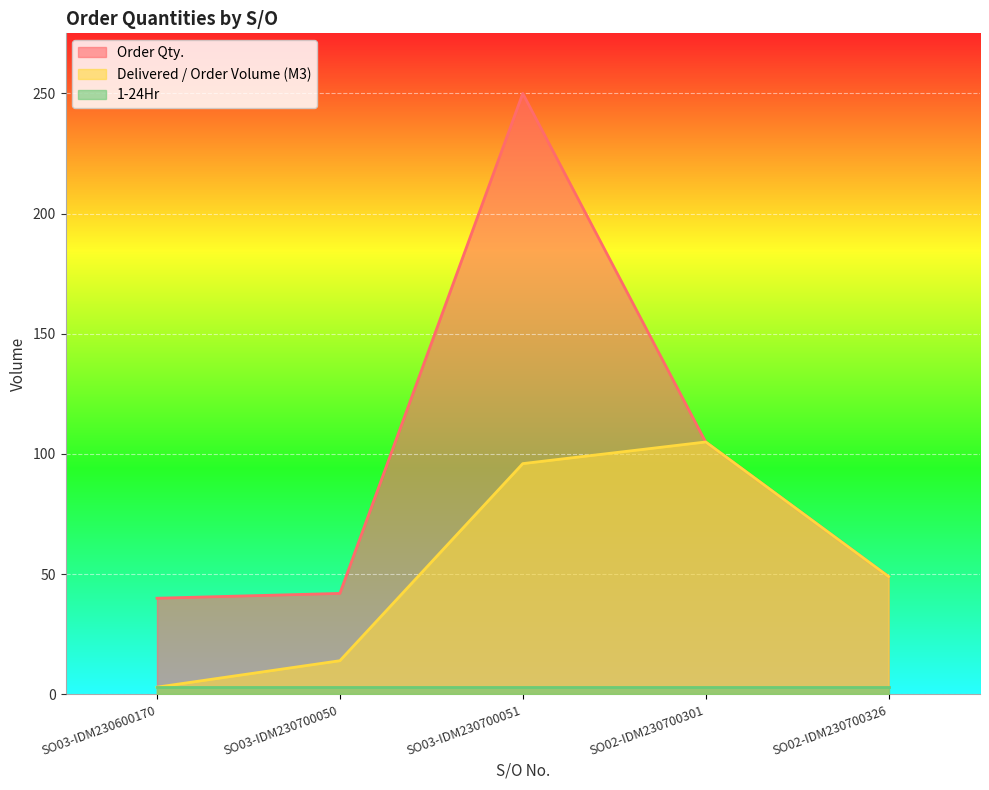

Read the Delivered / Order Volume (M3) value at SO03-IDM230600170.

3